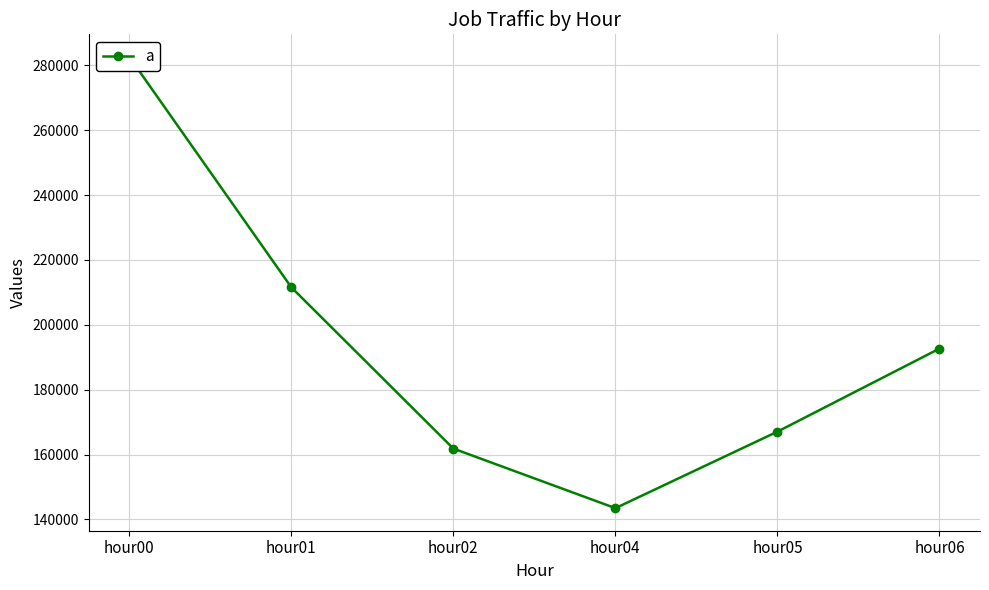

Which category has the highest value across all series?

hour00